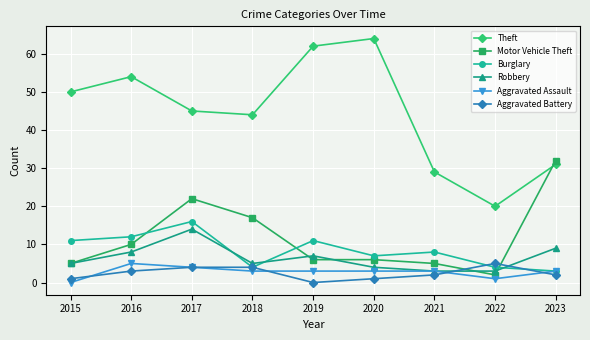

What is the maximum value for Theft?

64